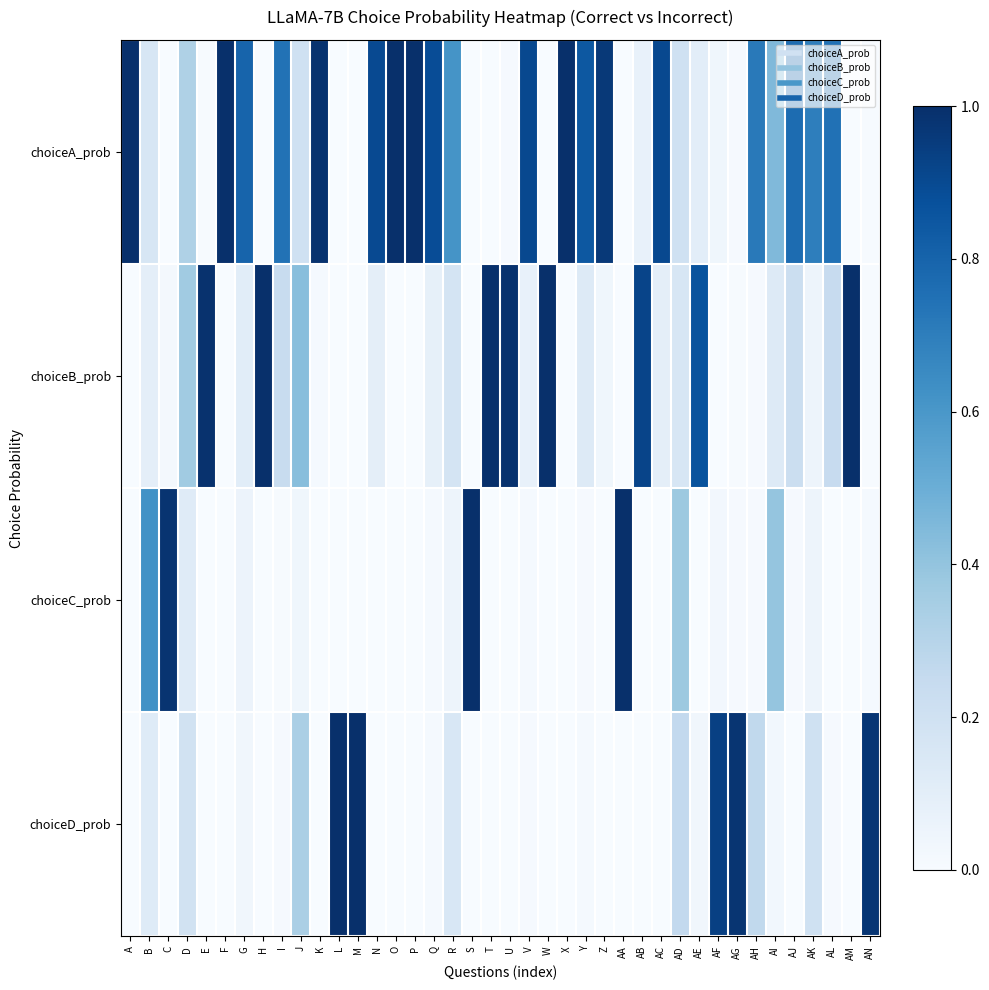

At how many categories does at least one series exceed 0?

40